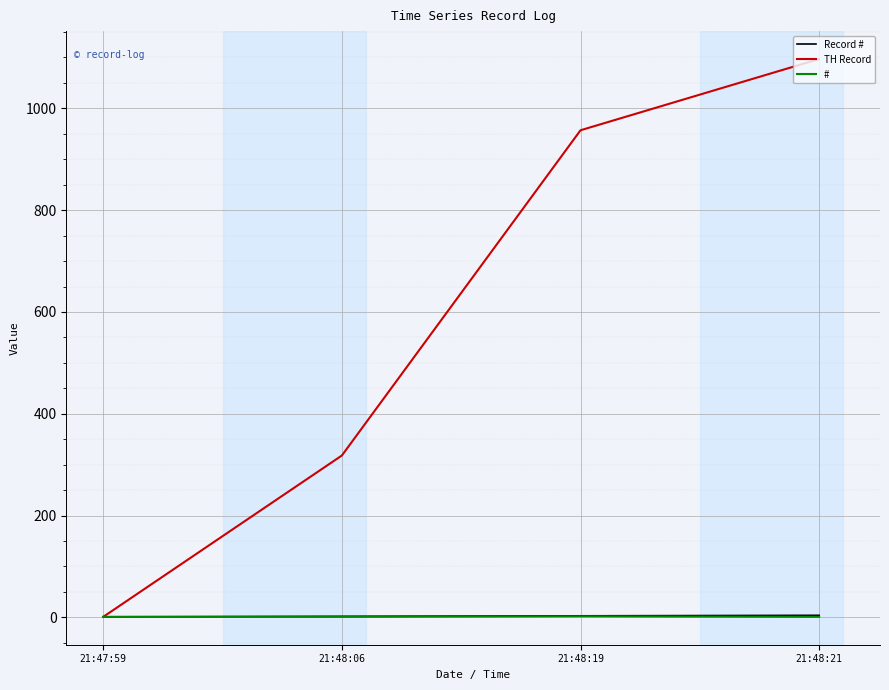

Which series has the widest spread of values?

TH Record